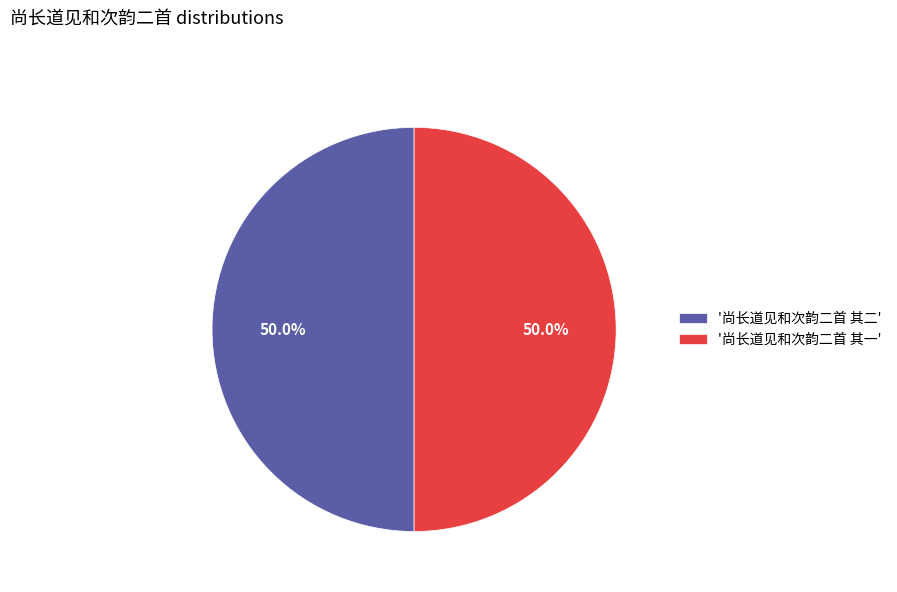

Do '尚长道见和次韵二首 其一' and '尚长道见和次韵二首 其二' together represent more than half of the pie?

Yes